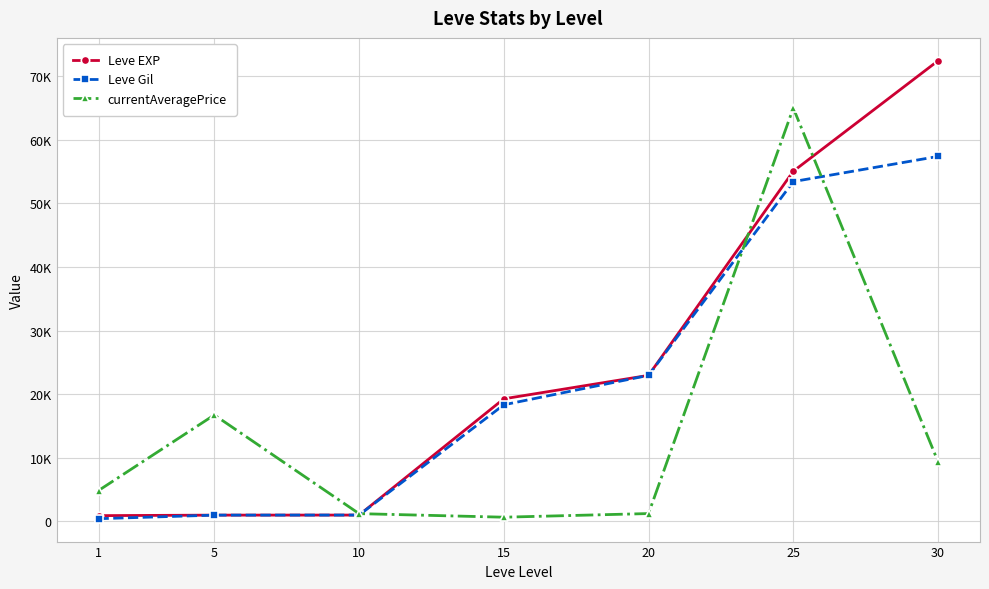

Rank the series by their average value, from lowest to highest.

currentAveragePrice, Leve Gil, Leve EXP